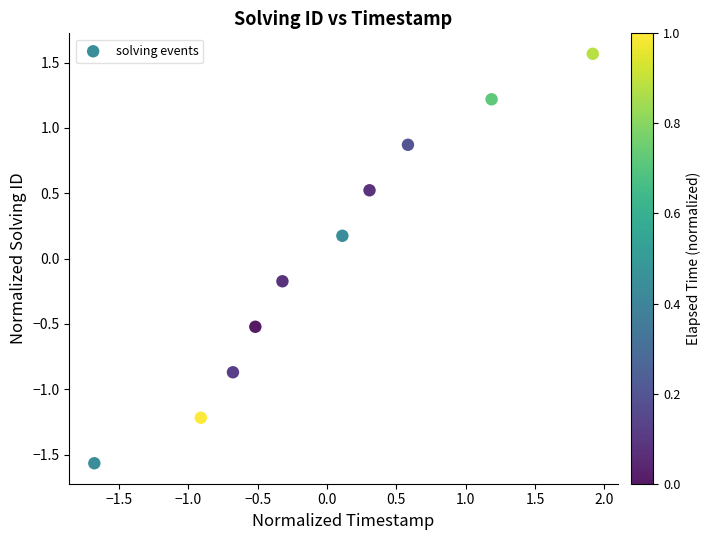

What is the range of Y values (max minus min)?

3.1